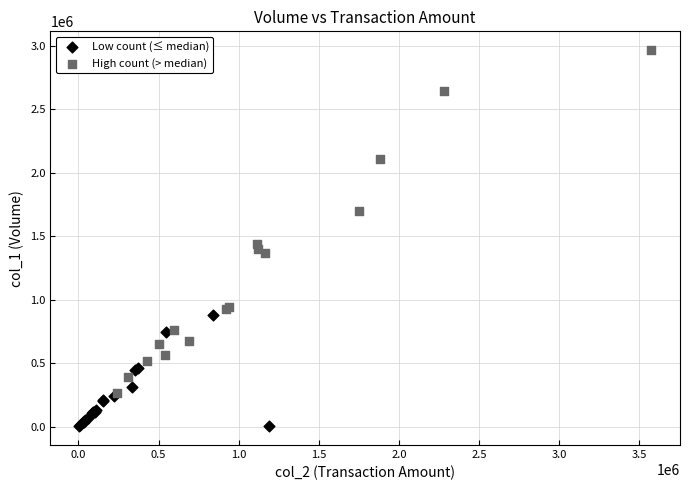

Which series contains the lowest Y value?

Low count (≤ median)